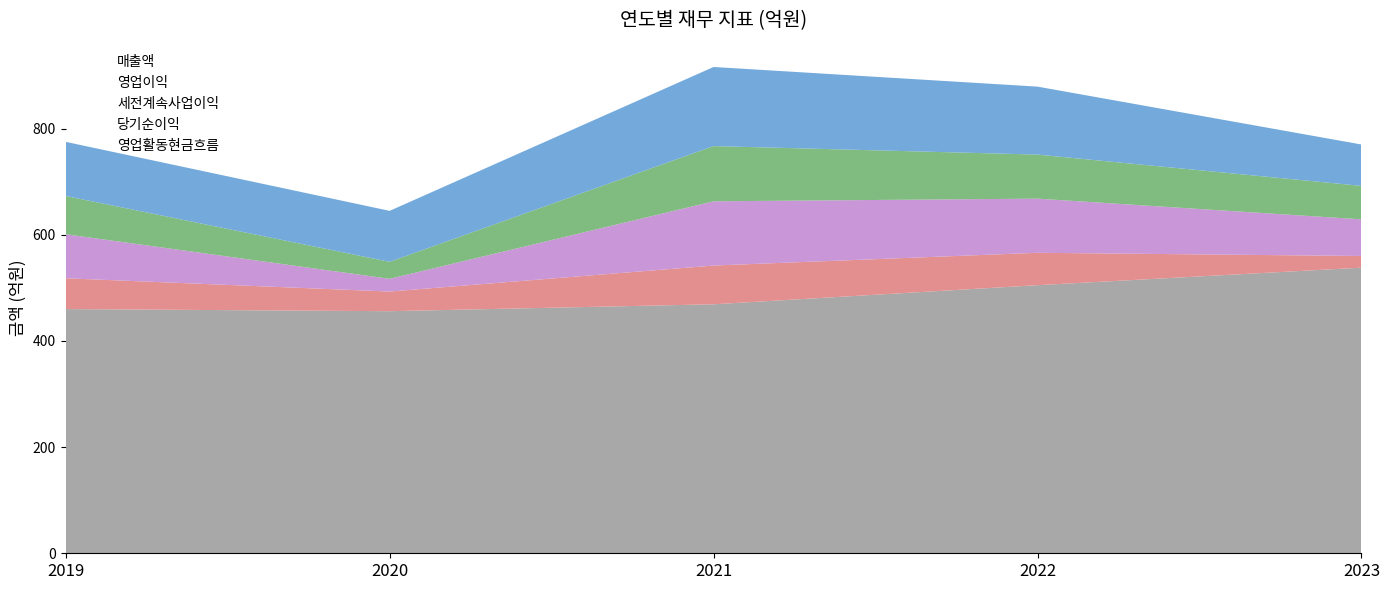

What is the difference between the maximum and second lowest values in the 영업활동현금흐름 series?

53